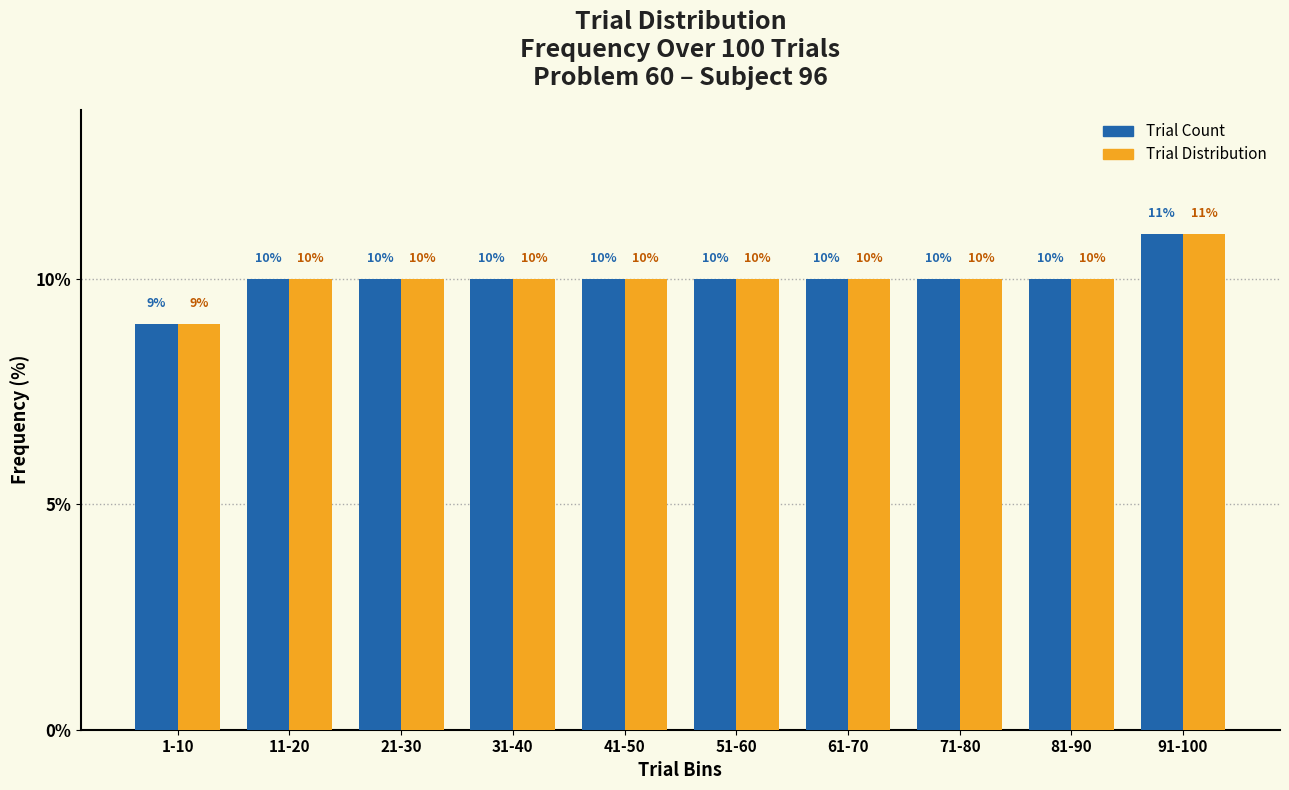

Reading left to right, what are all the values shown in this chart?

Trial Count: 1-10=9	11-20=10	21-30=10	31-40=10	41-50=10	51-60=10	61-70=10	71-80=10	81-90=10	91-100=11
Trial Distribution: 1-10=9	11-20=10	21-30=10	31-40=10	41-50=10	51-60=10	61-70=10	71-80=10	81-90=10	91-100=11